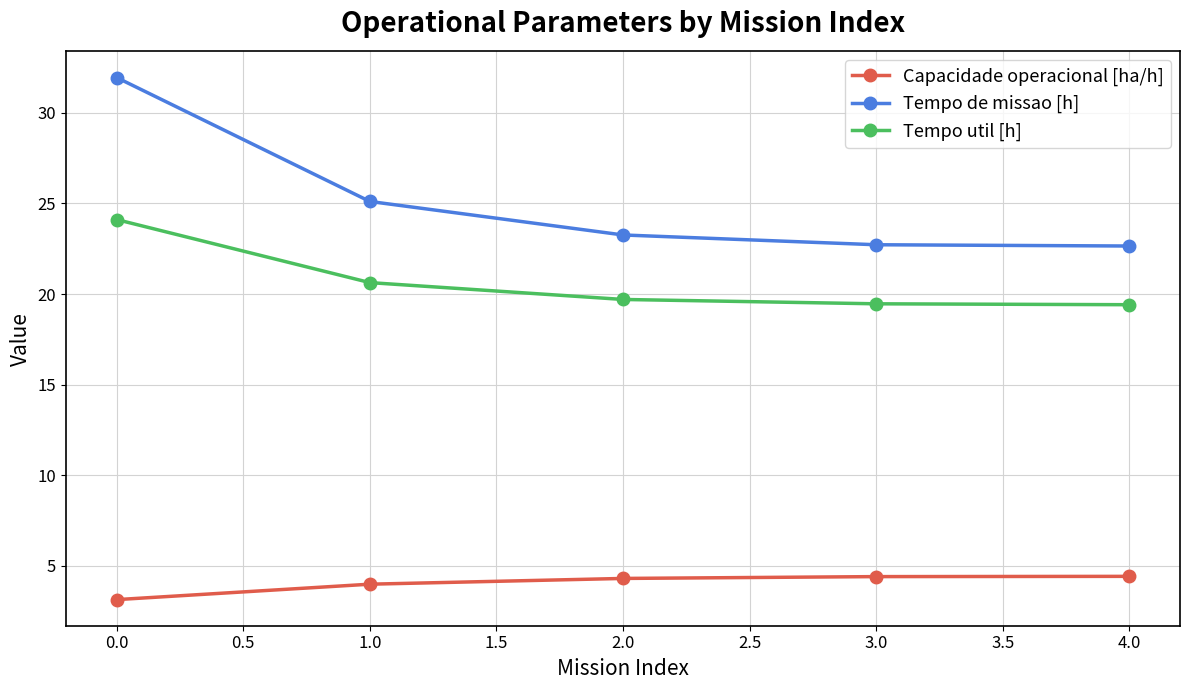

What is the value of the Tempo util [h] point at the 2nd from the left?

20.6